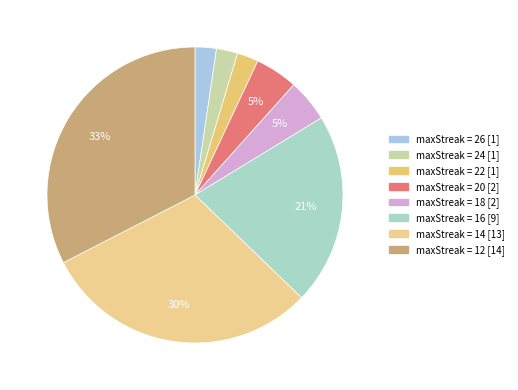

How many slices are in this pie chart?

8